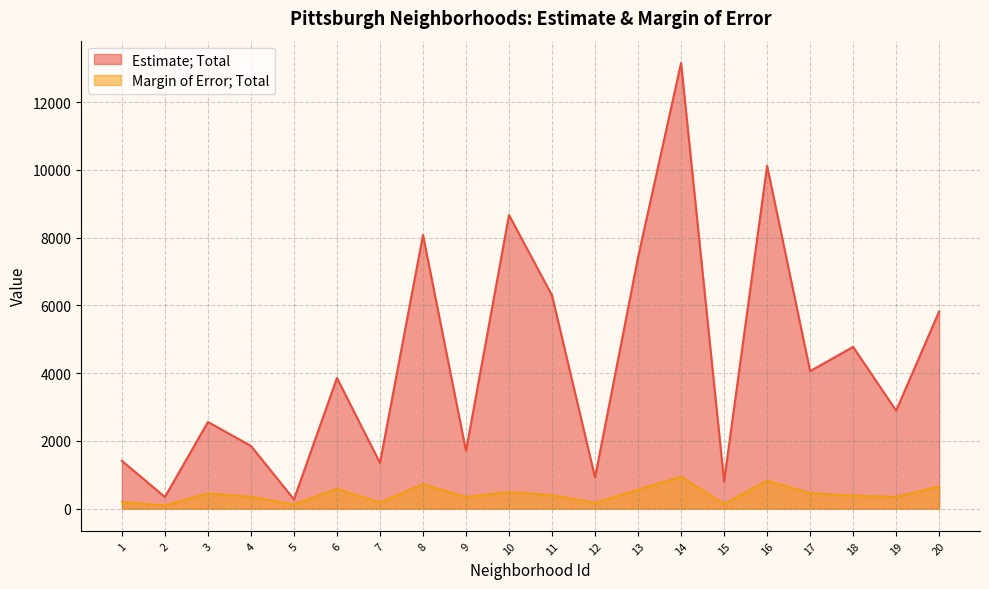

At which label does Estimate; Total first exceed 3858?

8